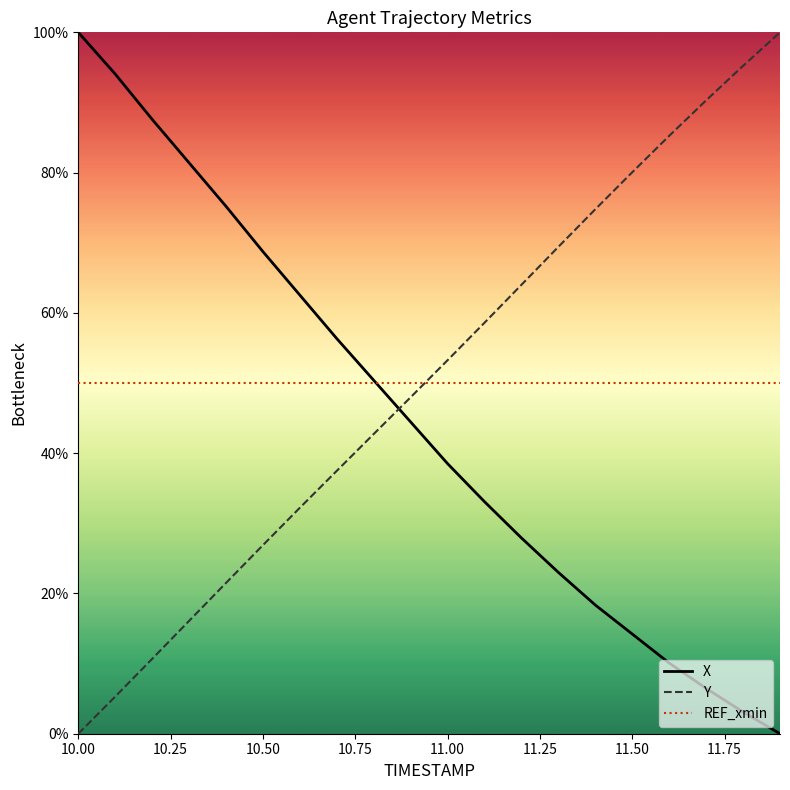

What are all the series names shown in the legend?

X, Y, REF_xmin